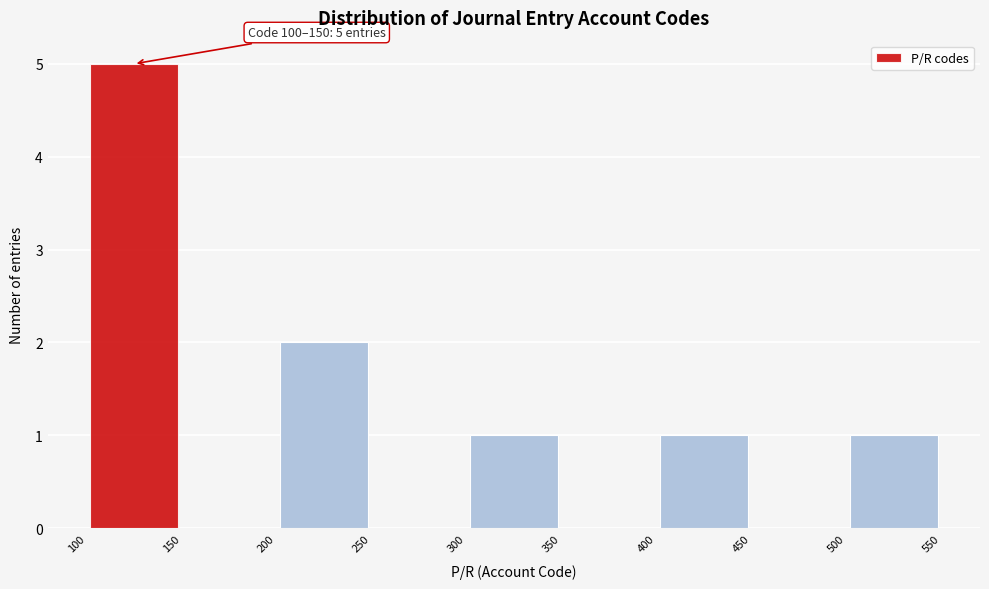

Over which range of the x-axis is the bar tallest?

100 to 150